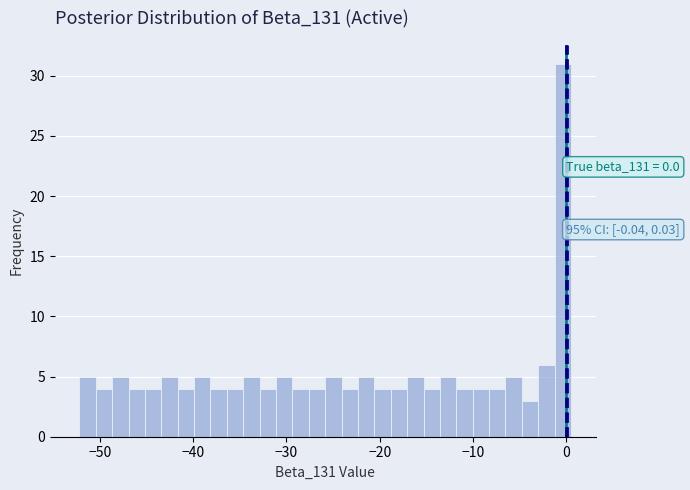

Around what value on the x-axis is the tallest bar? Give the approximate position of its centre, as read against the axis.

0